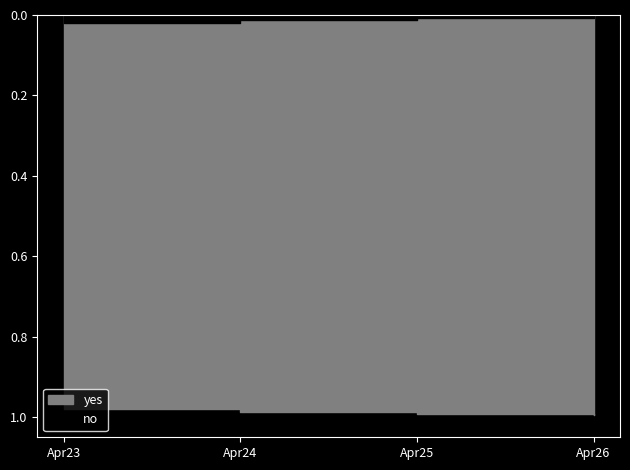

At how many categories does at least one series exceed 0?

4